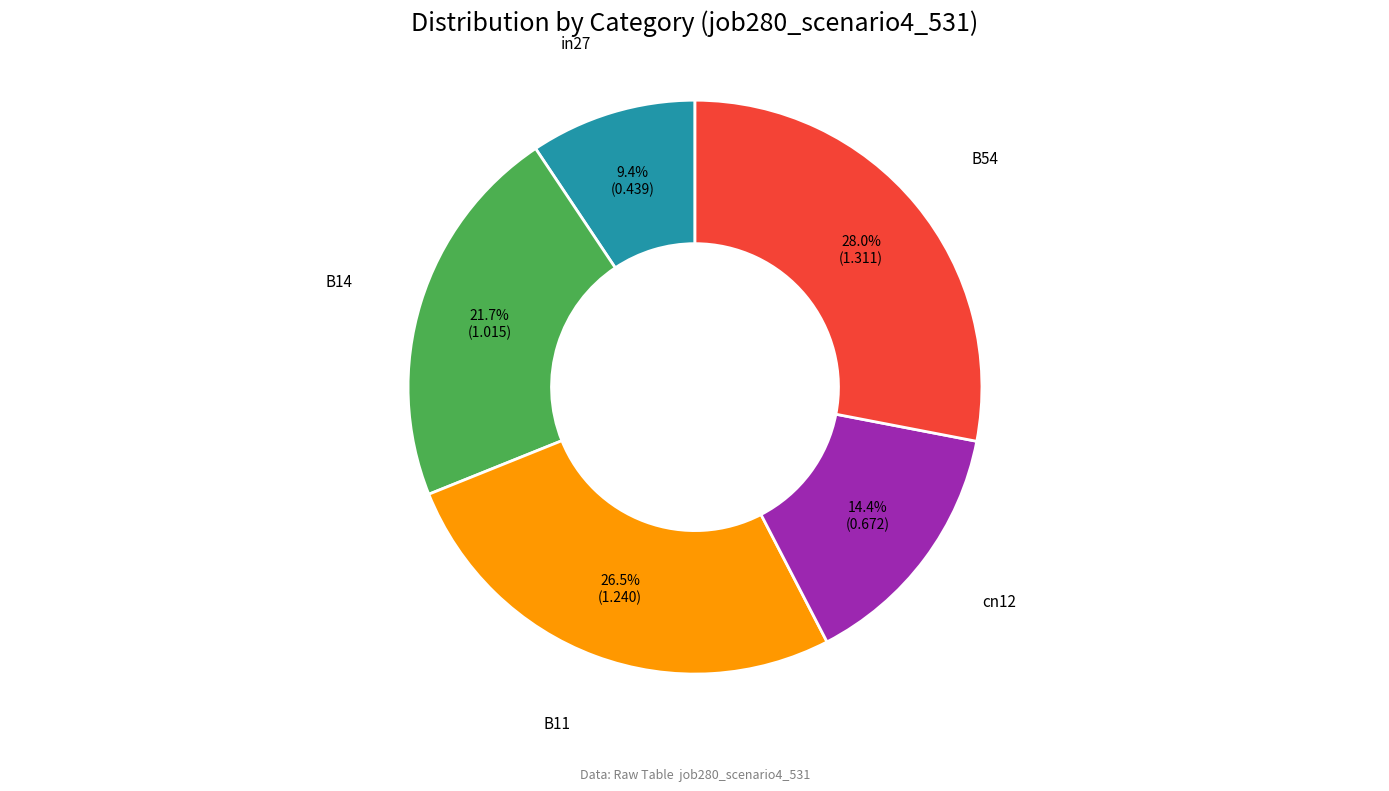

Does any single category account for the majority?

No